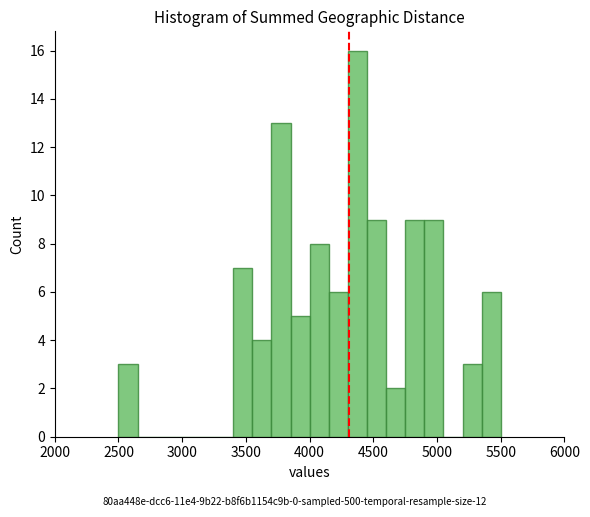

Read against the x-axis, roughly where is the centre of the tallest bar?

4400